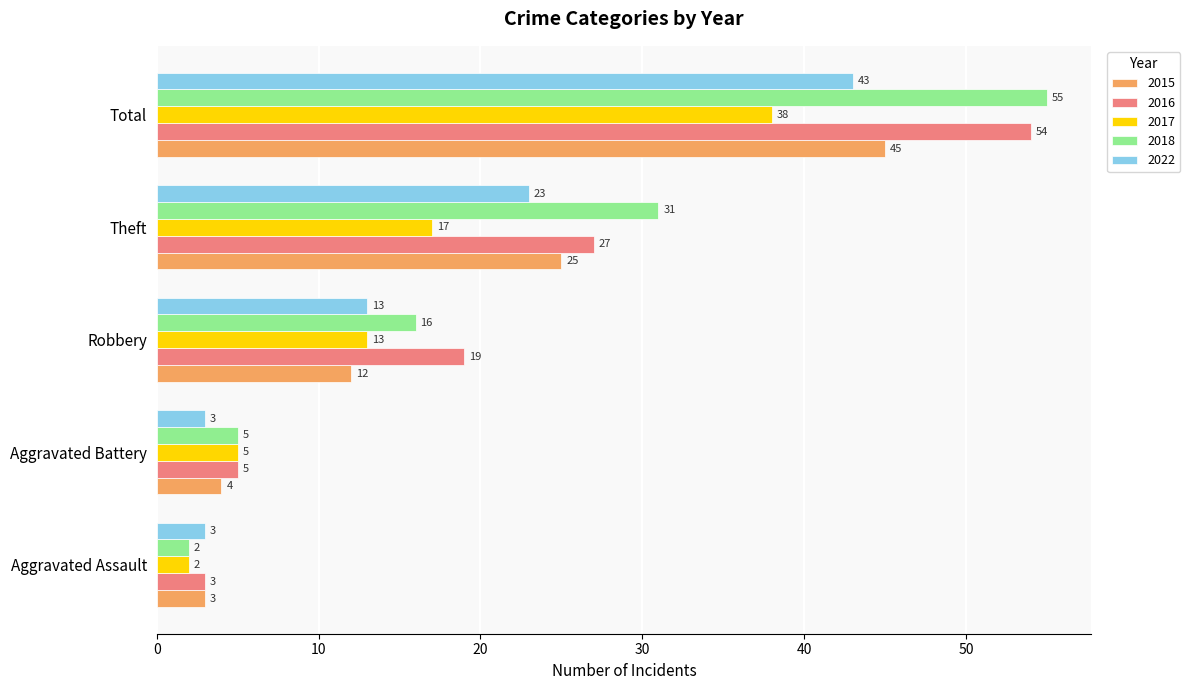

What is the total value across all series at Theft?

123